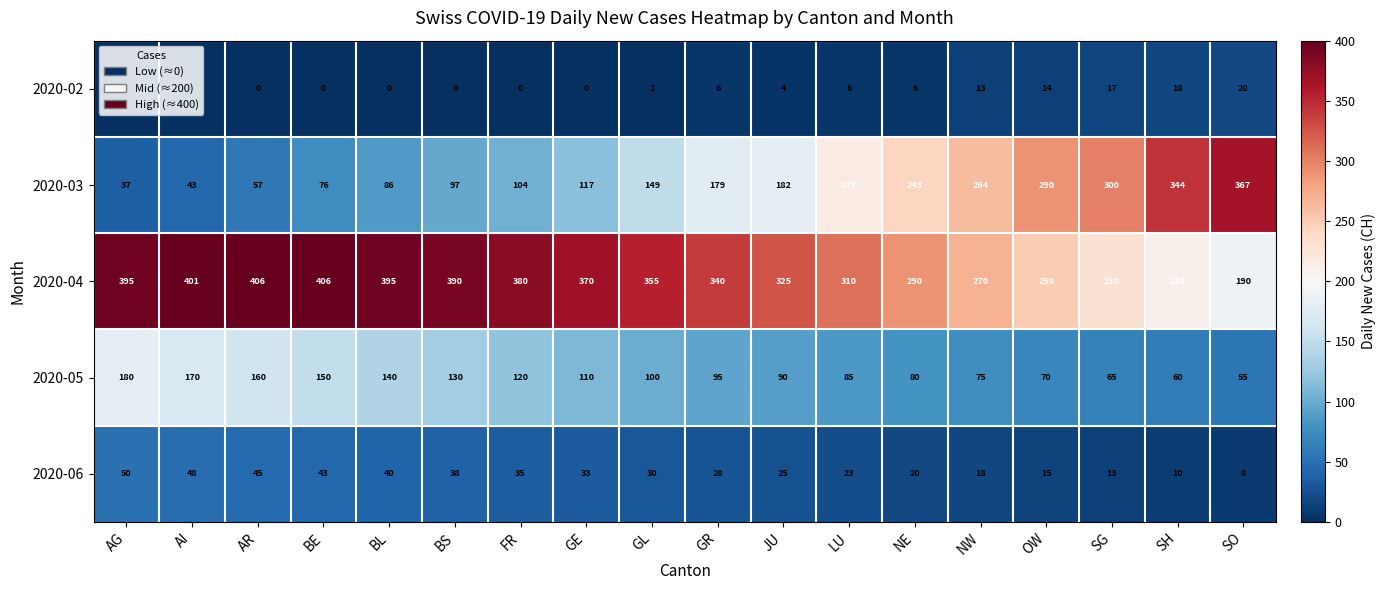

List the series in order of their peak value, highest first.

2020-04, 2020-03, 2020-05, 2020-06, 2020-02